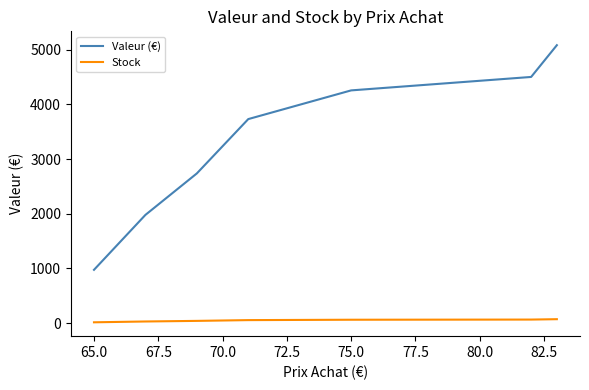

True or false: Valeur (€) and Stock cross at least once.

False